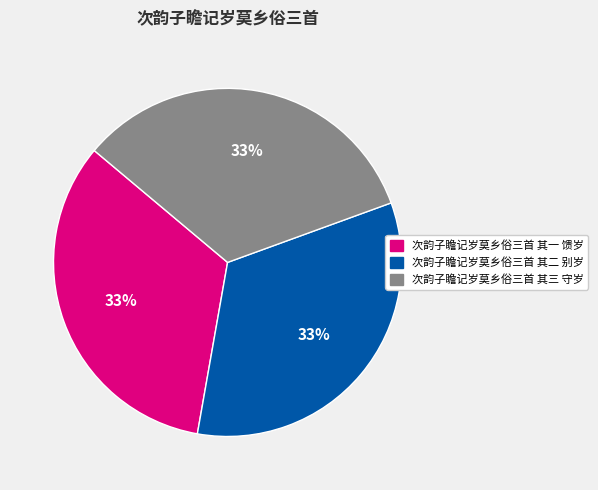

How many segments does this pie chart have?

3